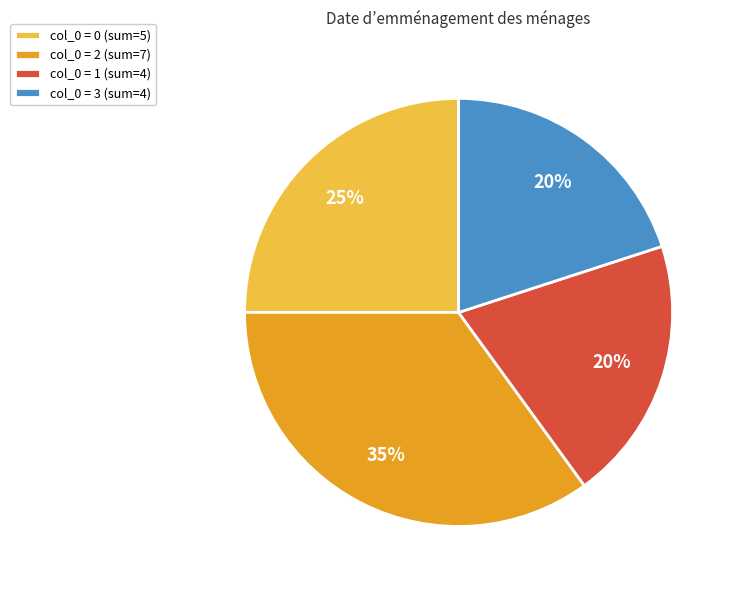

True or false: col_0 = 2 (sum=7) accounts for 50% of the total.

False